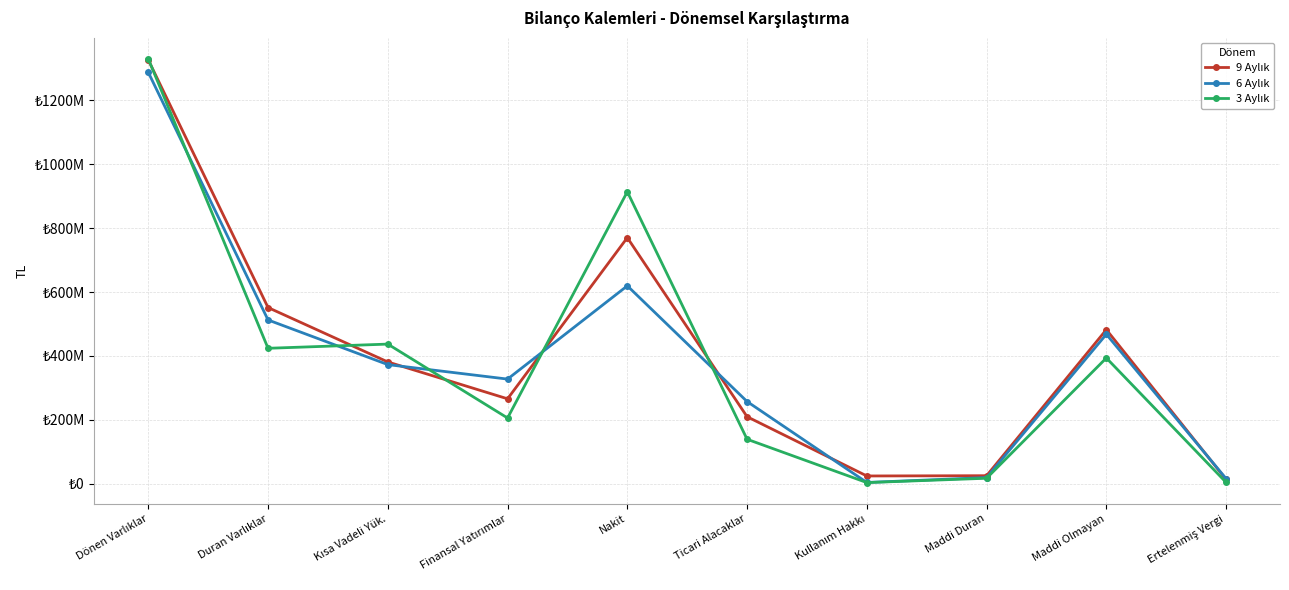

How many interior local valleys does the 9 Aylık series have?

2